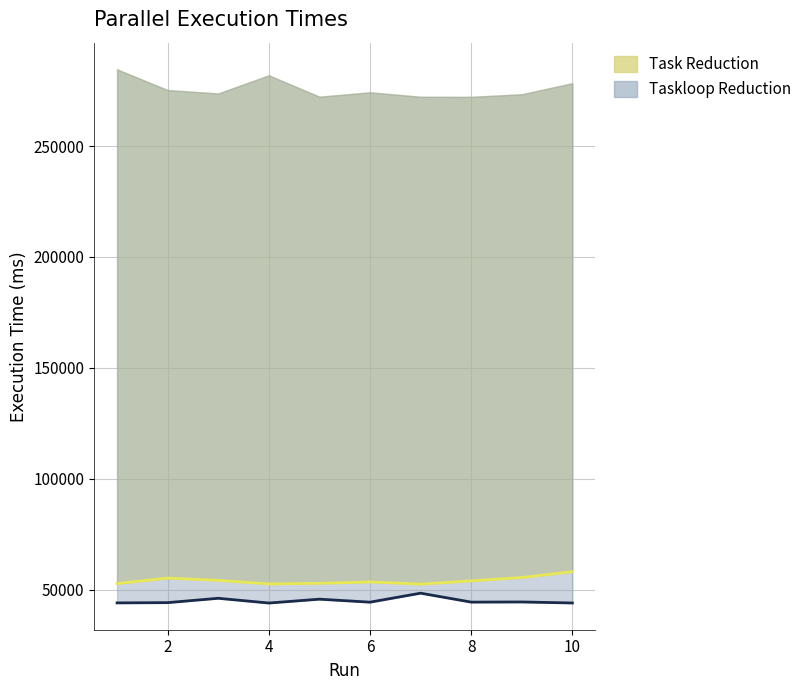

Does the chart have visible grid lines?

Yes